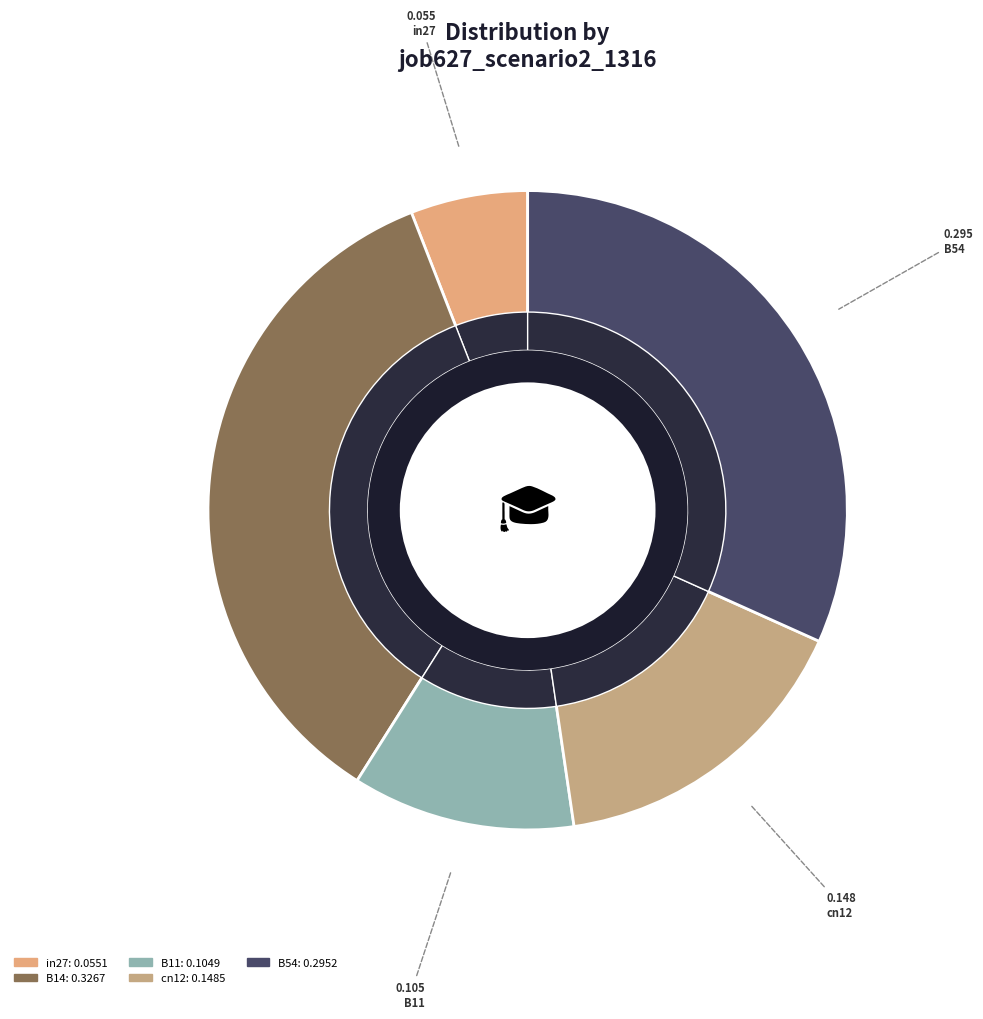

Count the number of slices in the pie.

5